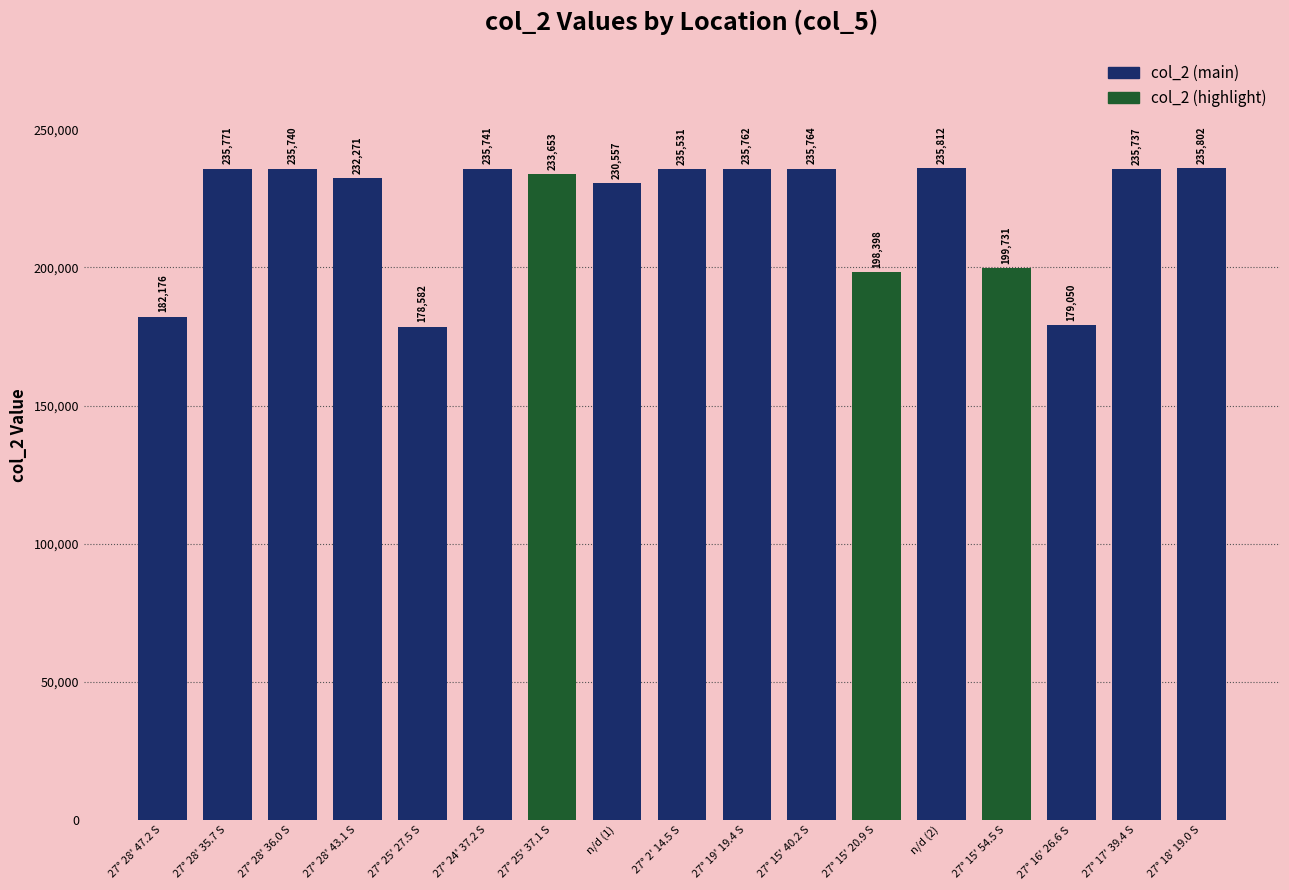

What is the approximate value at 27° 28' 35.7 S, to the nearest 100?

235800